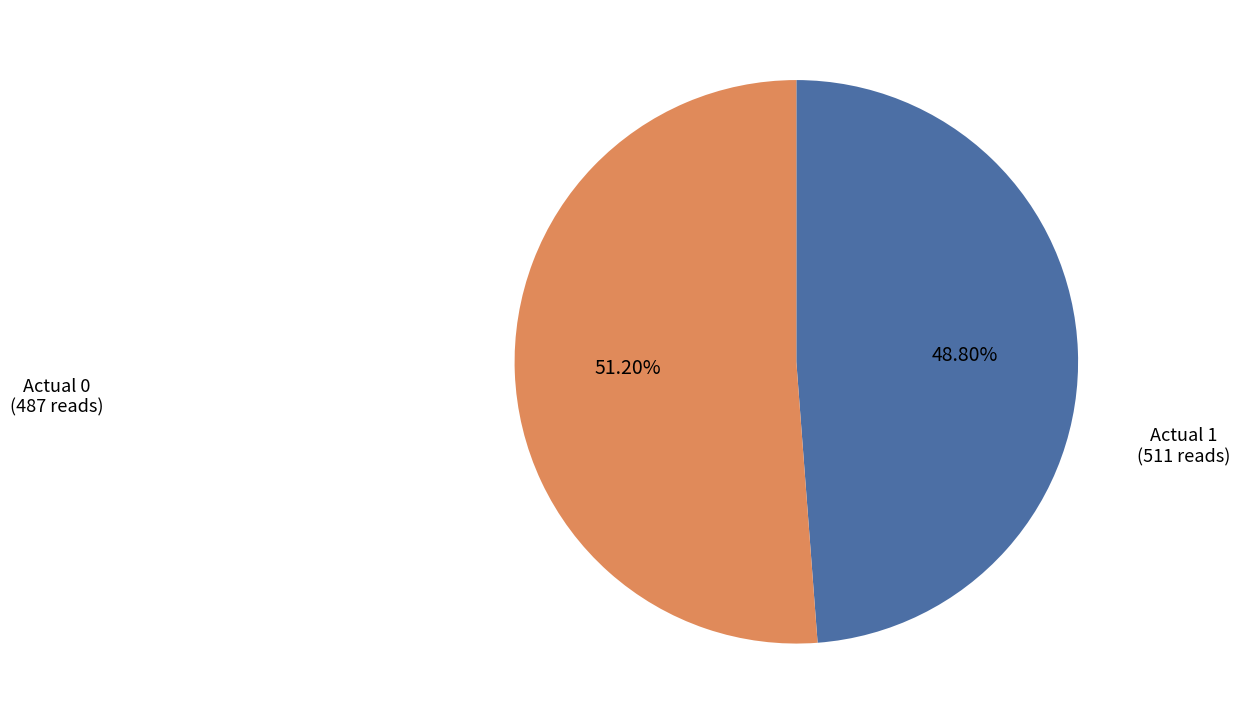

Rank the categories by value from lowest to highest.

Actual 0, Actual 1